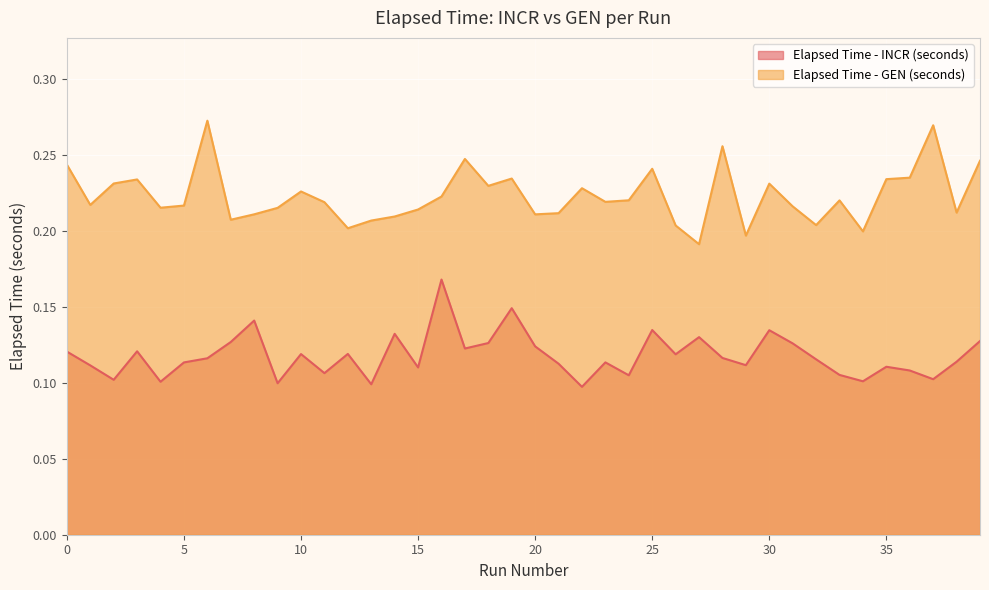

How many Elapsed Time - GEN (seconds) values are between 0 and 1?

40